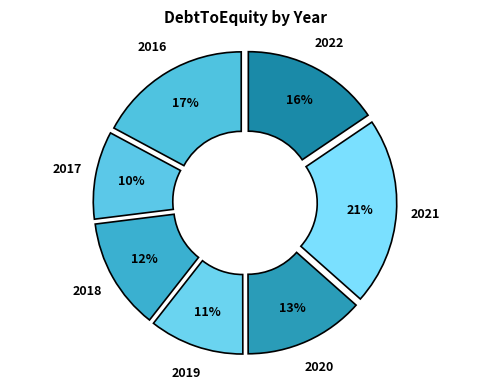

Is there a majority slice in this chart?

No